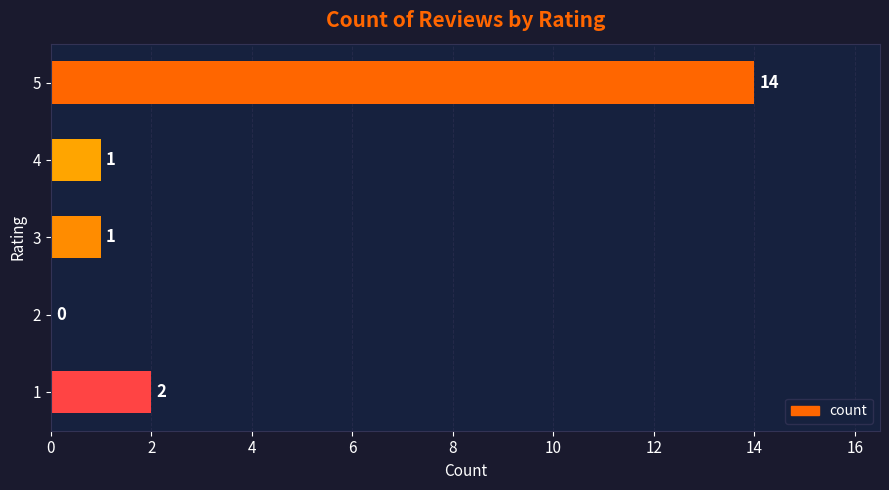

What is the greatest value displayed?

14